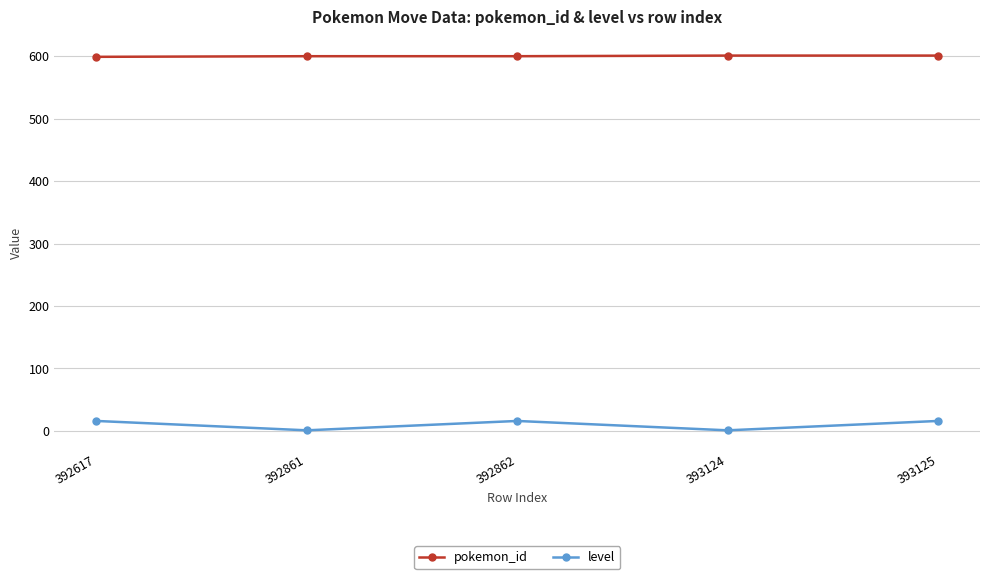

What is the lowest value of the level series?

1